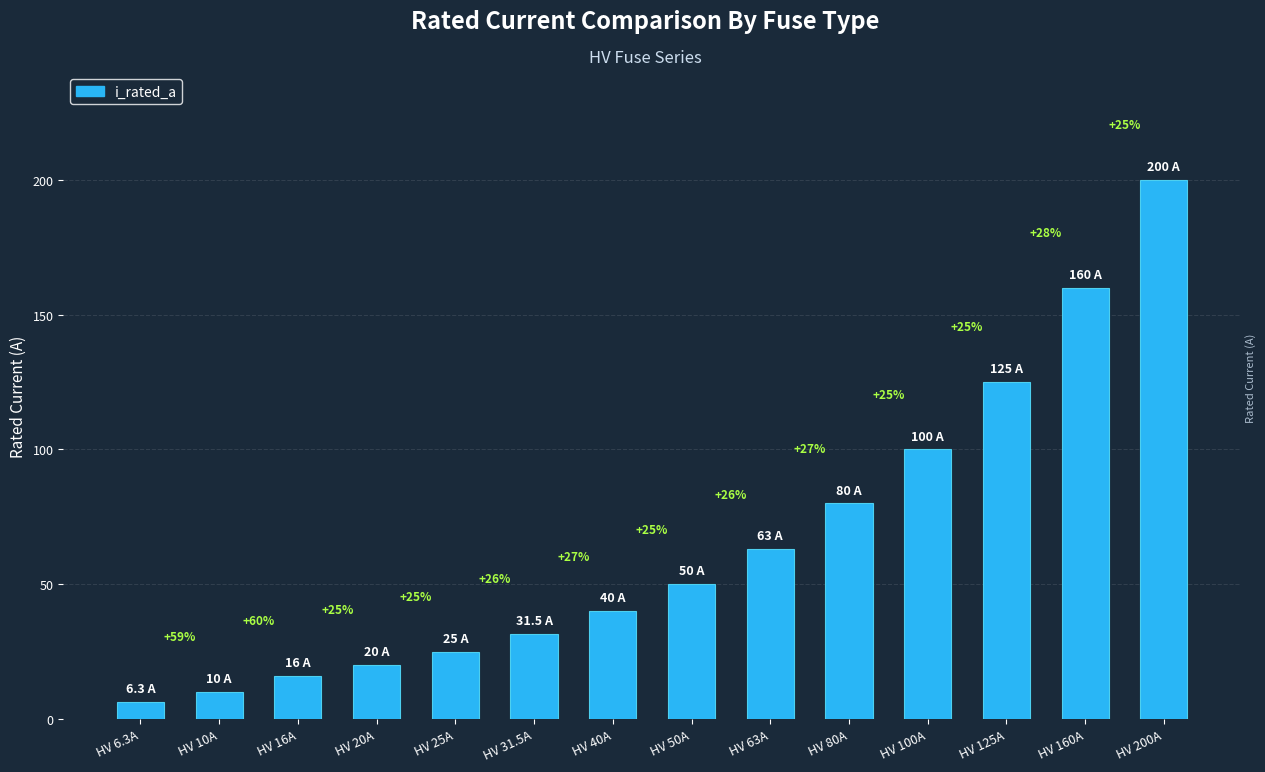

Does the chart contain any negative values?

No